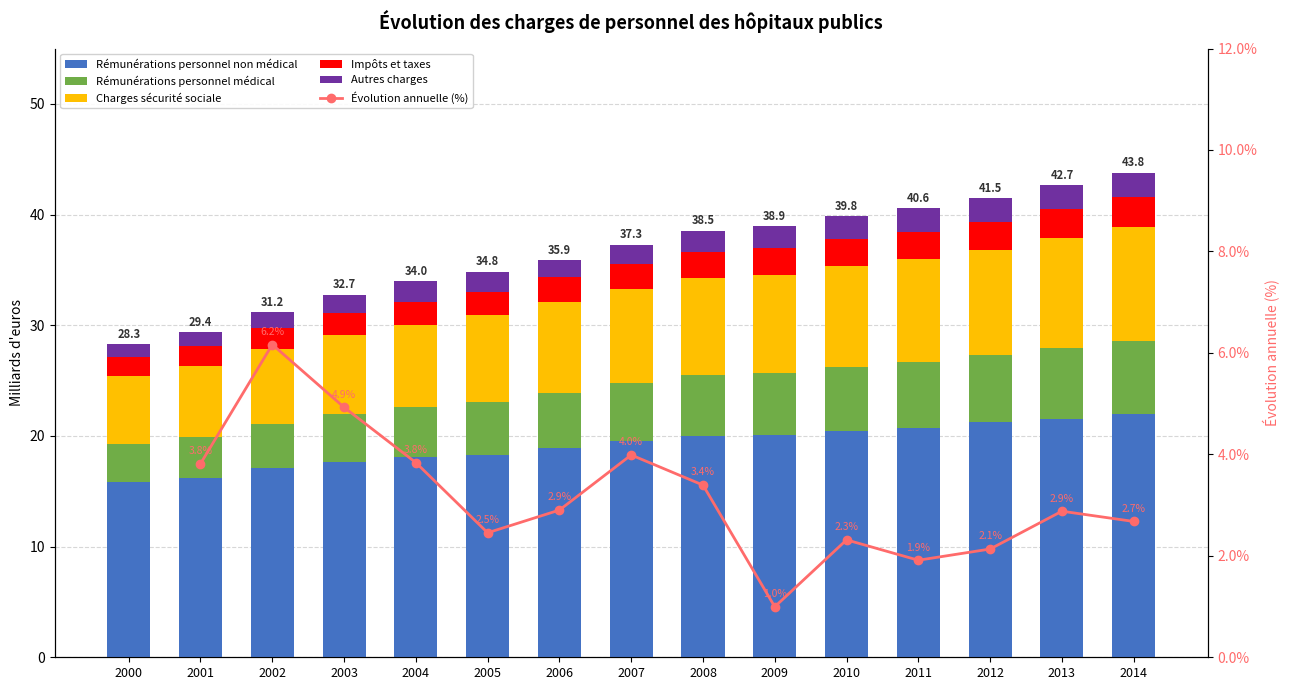

What is the value of the Rémunérations personnel non médical bar at the 7th from the left?

18.9